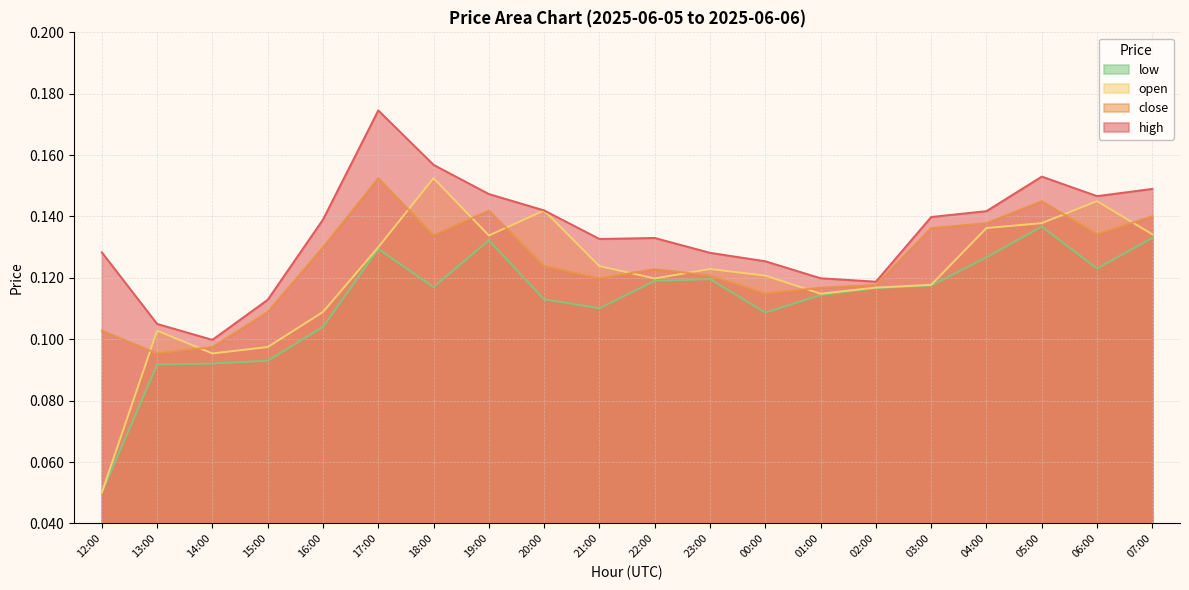

True or false: close and low cross at least once.

False